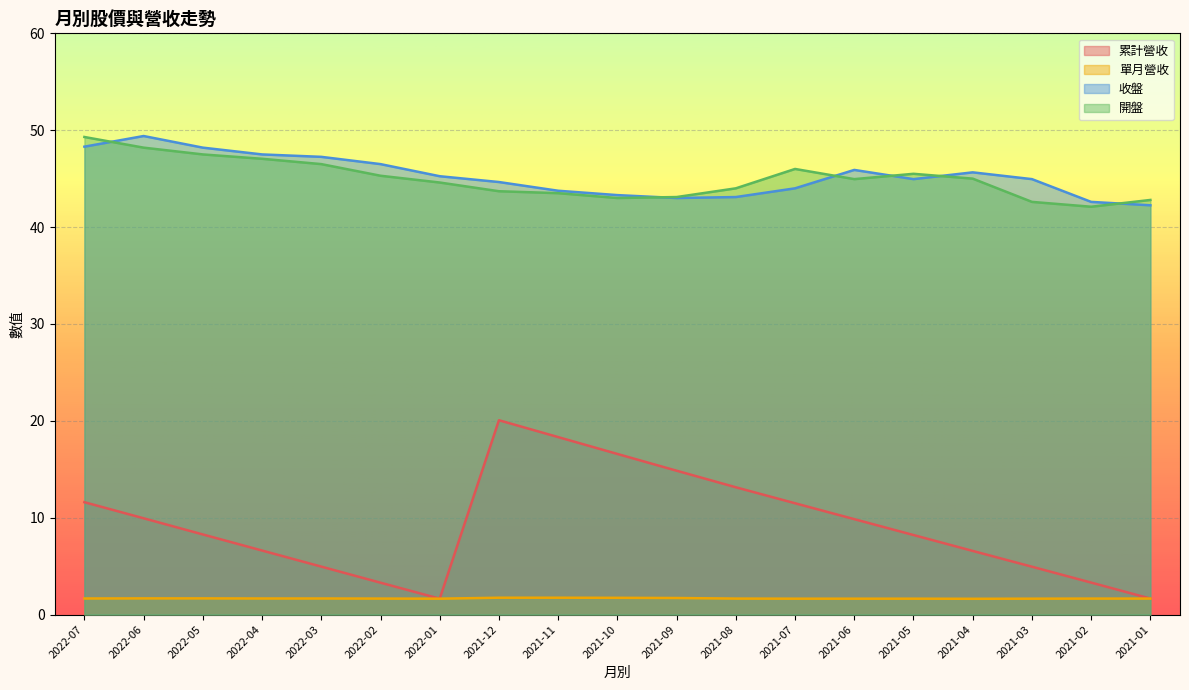

At how many categories does at least one series exceed 47?

5